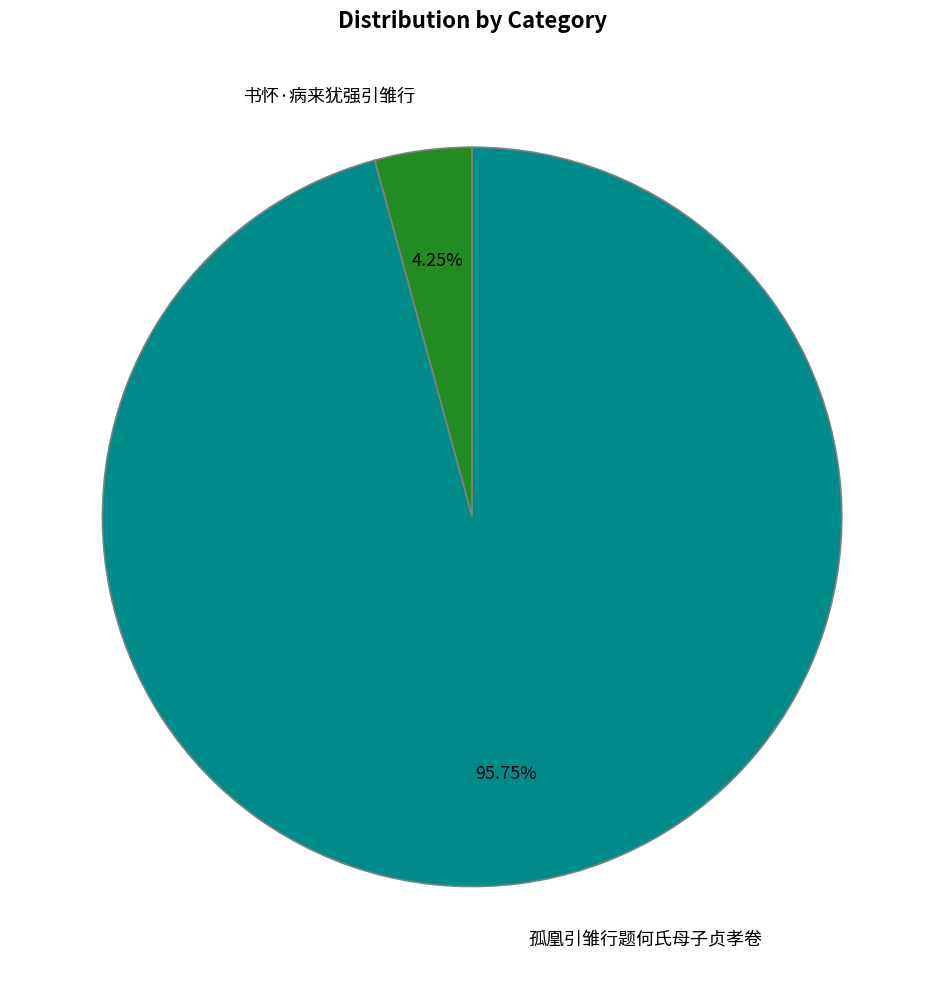

Which has a higher value, 孤凰引雏行题何氏母子贞孝卷 or 书怀·病来犹强引雏行?

孤凰引雏行题何氏母子贞孝卷